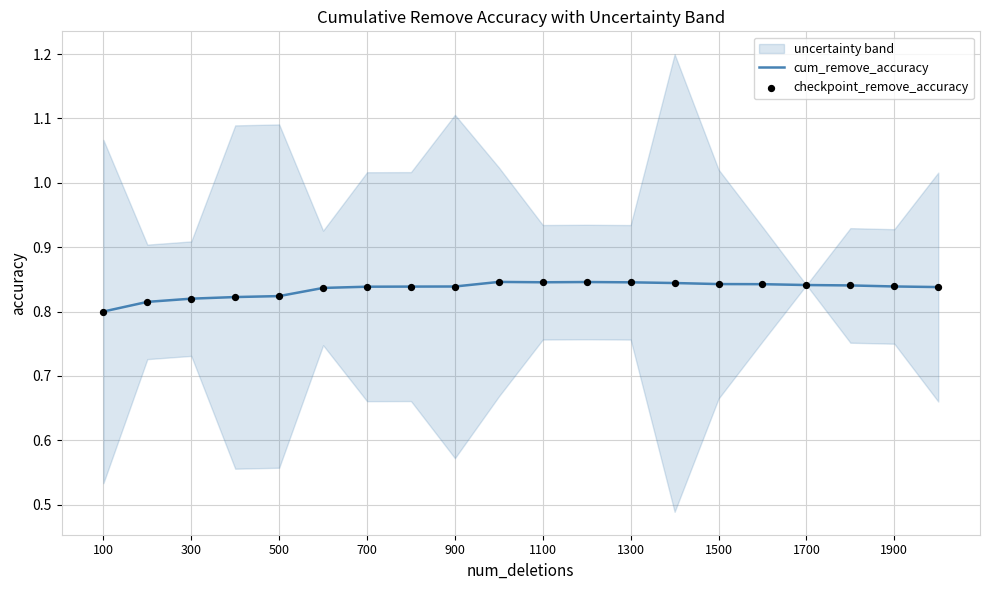

What are all the series names shown in the legend?

cum_remove_accuracy, checkpoint_remove_accuracy